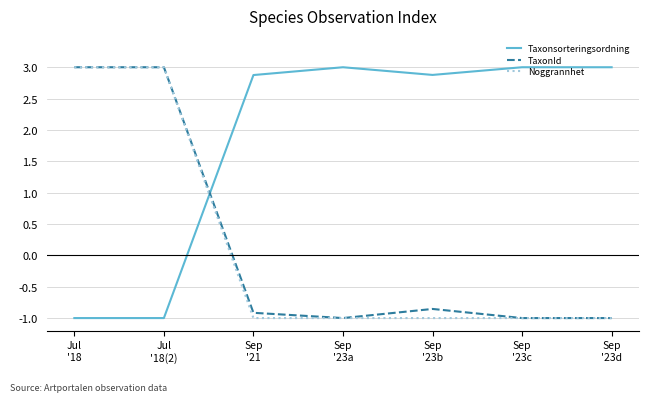

After their last crossing, which series has the higher values: TaxonId or Taxonsorteringsordning?

Taxonsorteringsordning